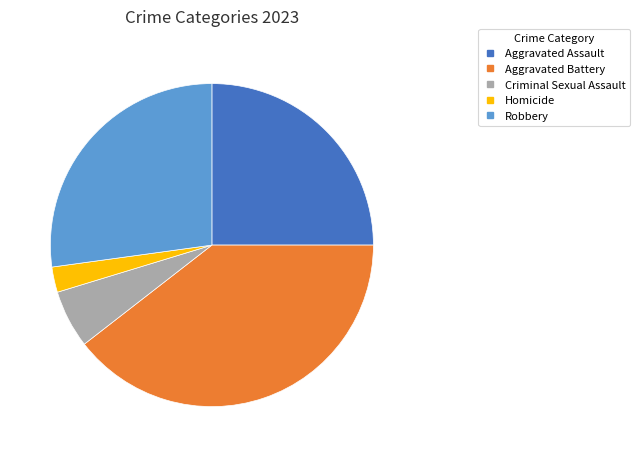

True or false: Homicide accounts for 16% of the total.

False